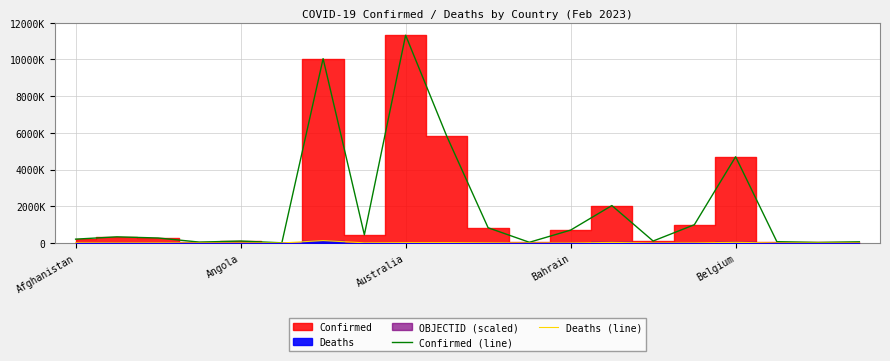

Rank the categories by Confirmed (line) value from highest to lowest.

8, 6, 9, 16, 13, 15, 10, 12, 7, Angola, Australia, Afghanistan, 14, Belgium, 17, 19, Bahrain, 11, 18, 5